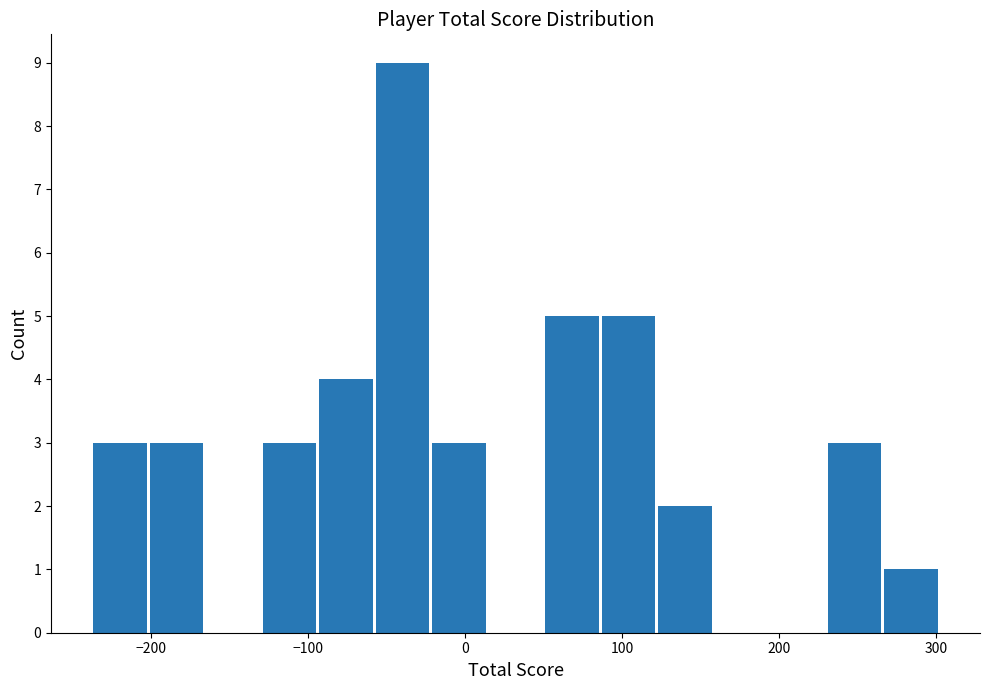

Around what value on the x-axis is the tallest bar? Give the approximate position of its centre, as read against the axis.

-40